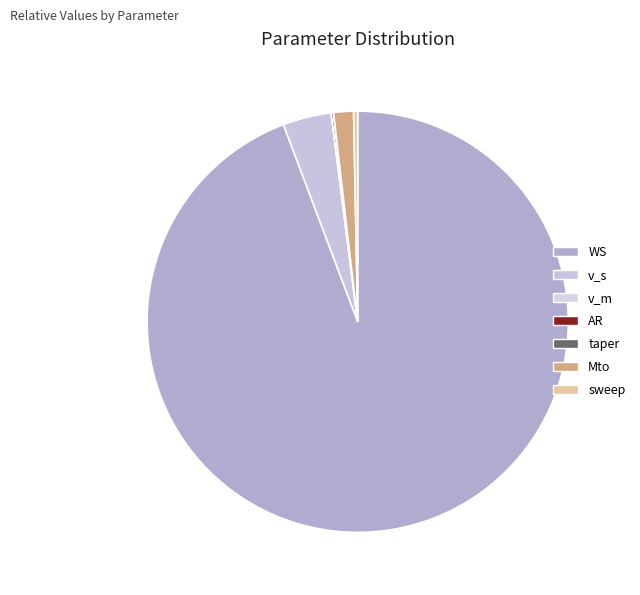

What percentage is the WS slice, to the nearest percent?

94%